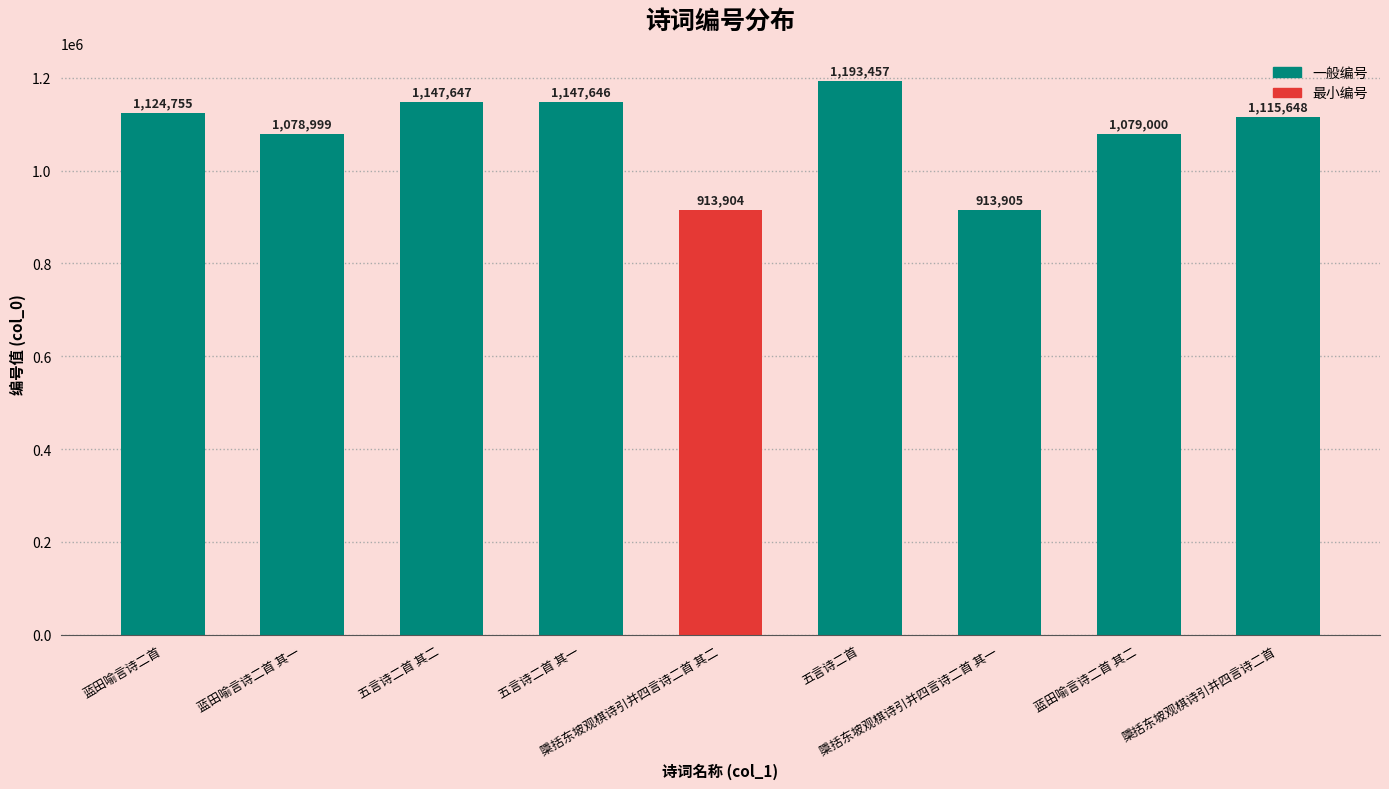

Which has a higher value, 蓝田喻言诗二首 or 五言诗二首?

五言诗二首